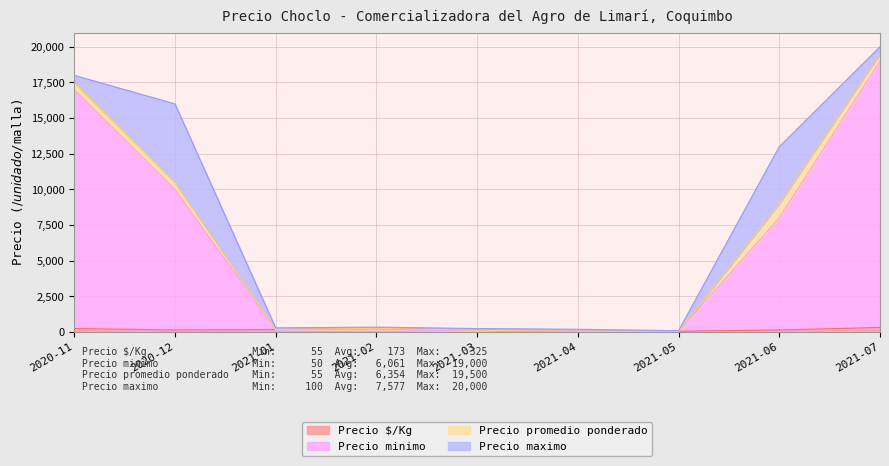

What is the average value of the Precio promedio ponderado series?

6354